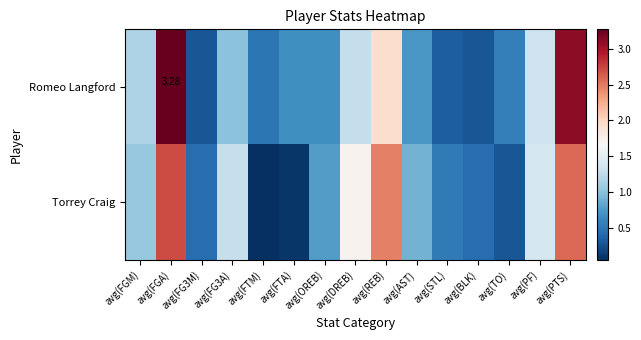

What is the approximate value of Romeo Langford at avg(REB)?

1.9